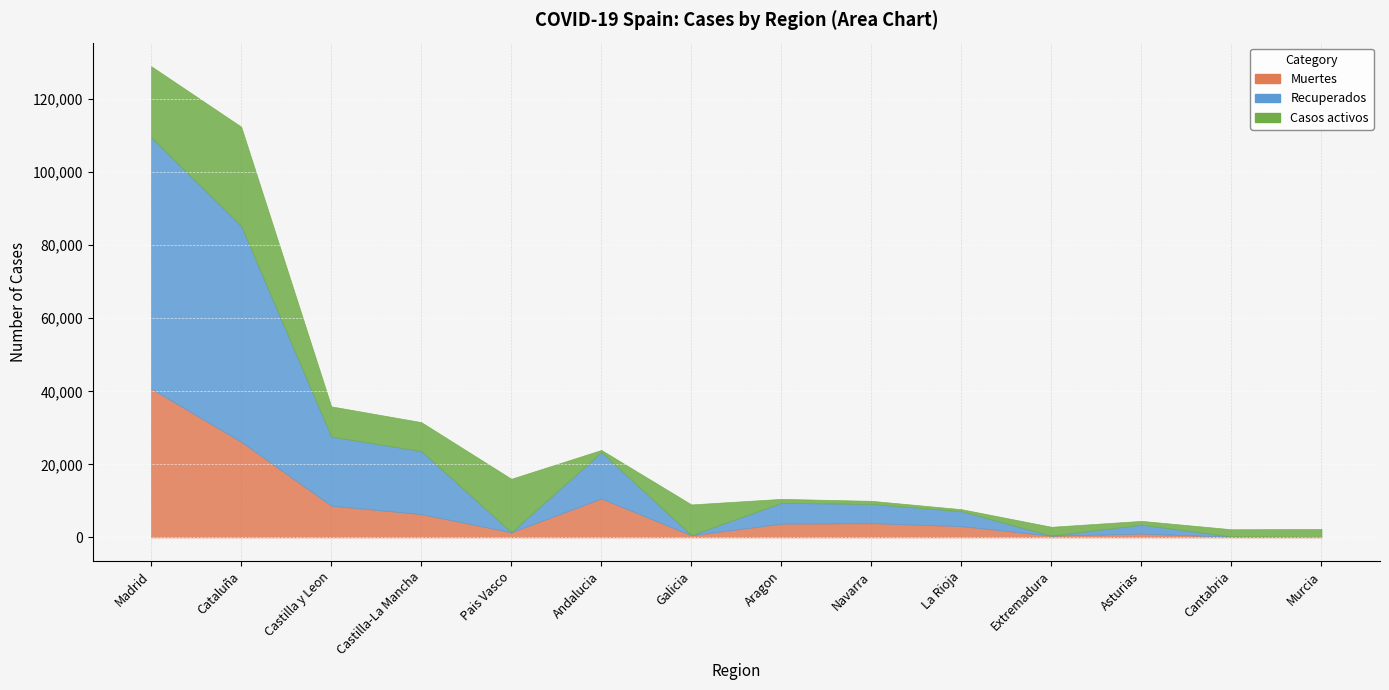

Which series has the largest total across all categories?

Recuperados